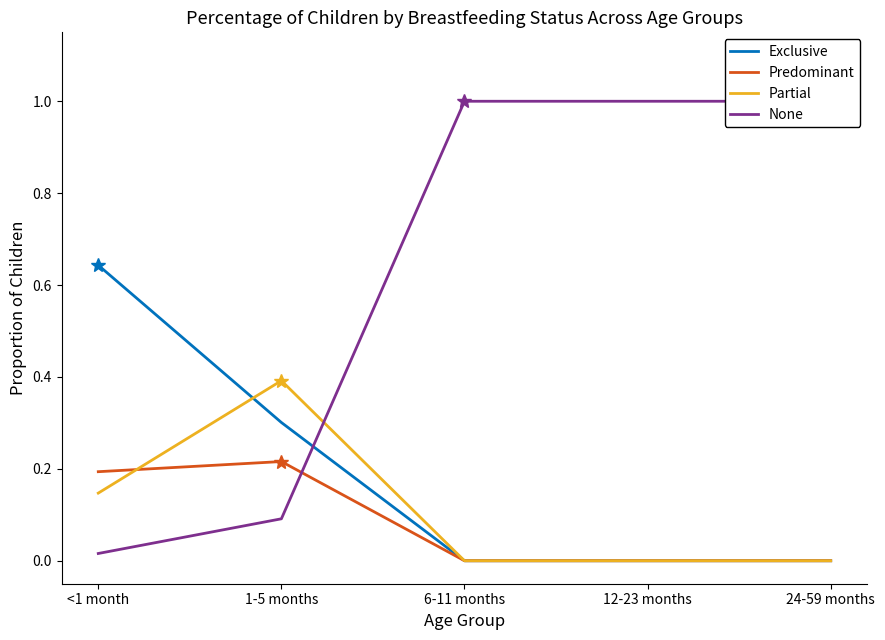

How many values in the Predominant series exceed 0?

2